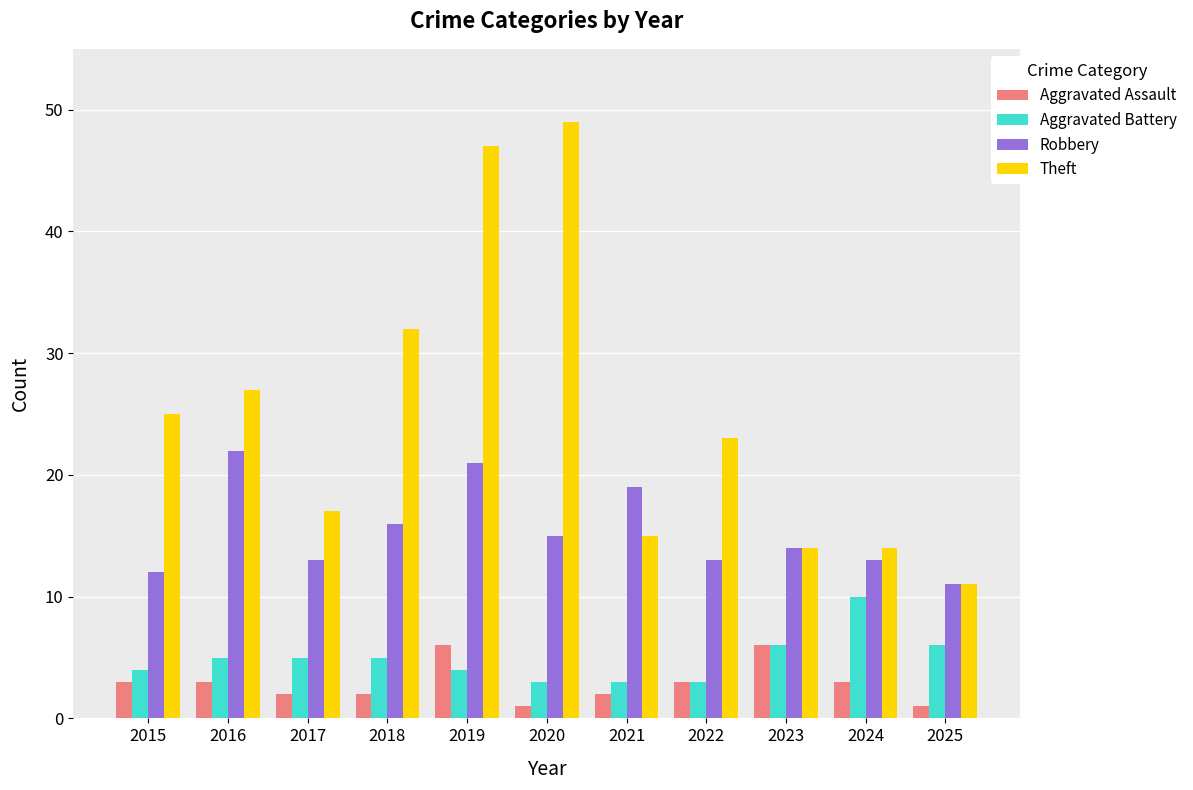

What is the highest value of the Robbery series?

22